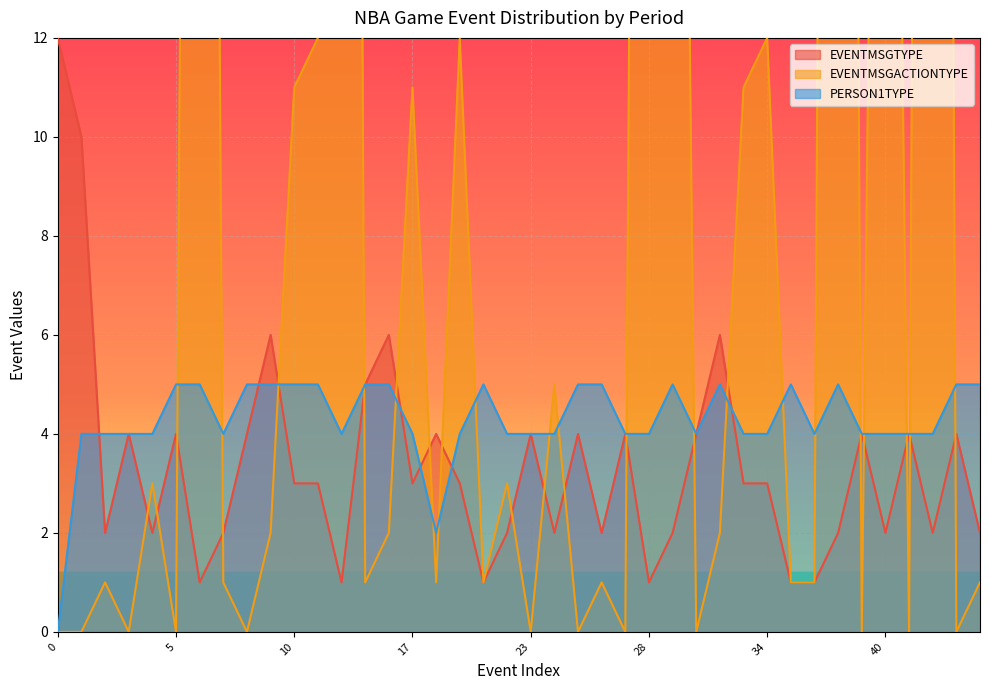

How many PERSON1TYPE values are between 4 and 5?

38